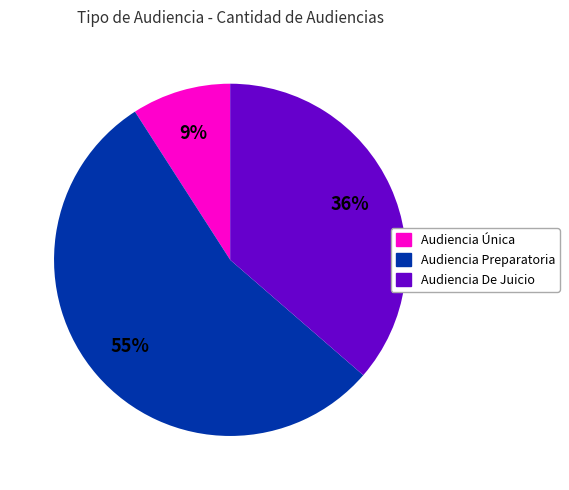

Which category accounts for the majority?

Audiencia Preparatoria